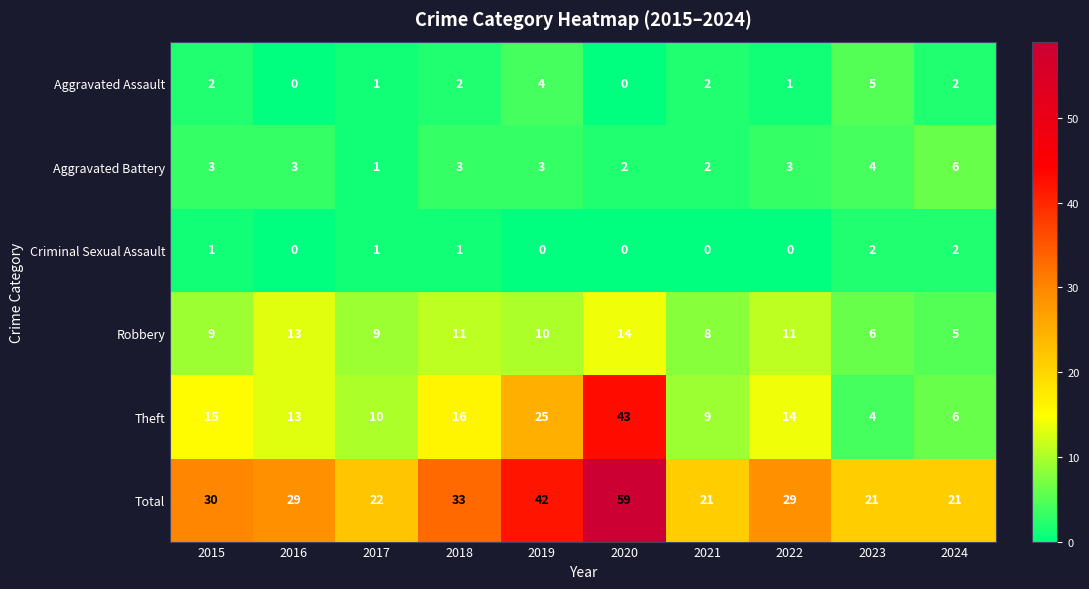

How many Robbery values are between 8 and 11?

6